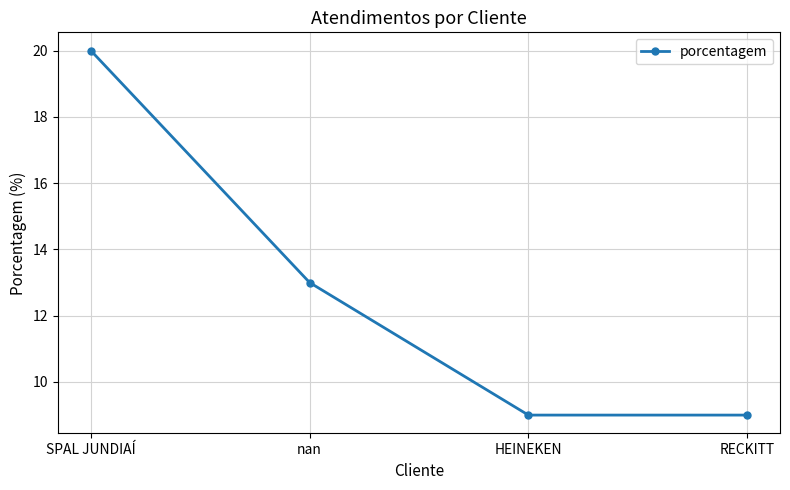

Which label corresponds to the largest value in the chart?

SPAL JUNDIAÍ